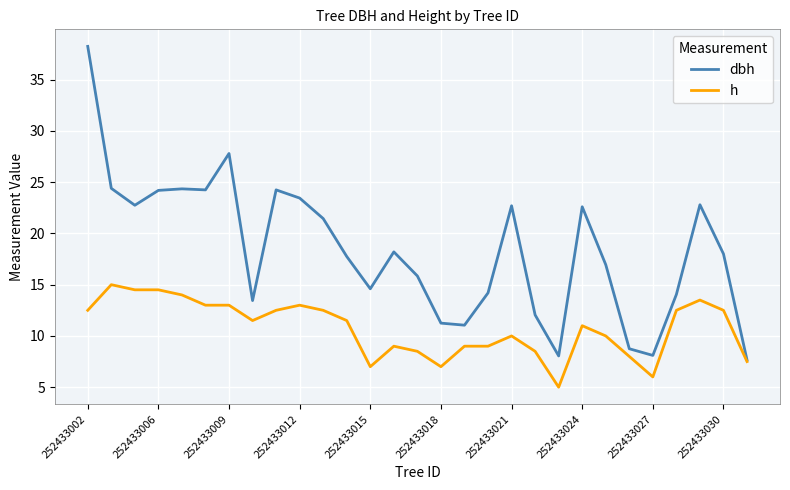

What is the minimum value shown in the chart?

5.0